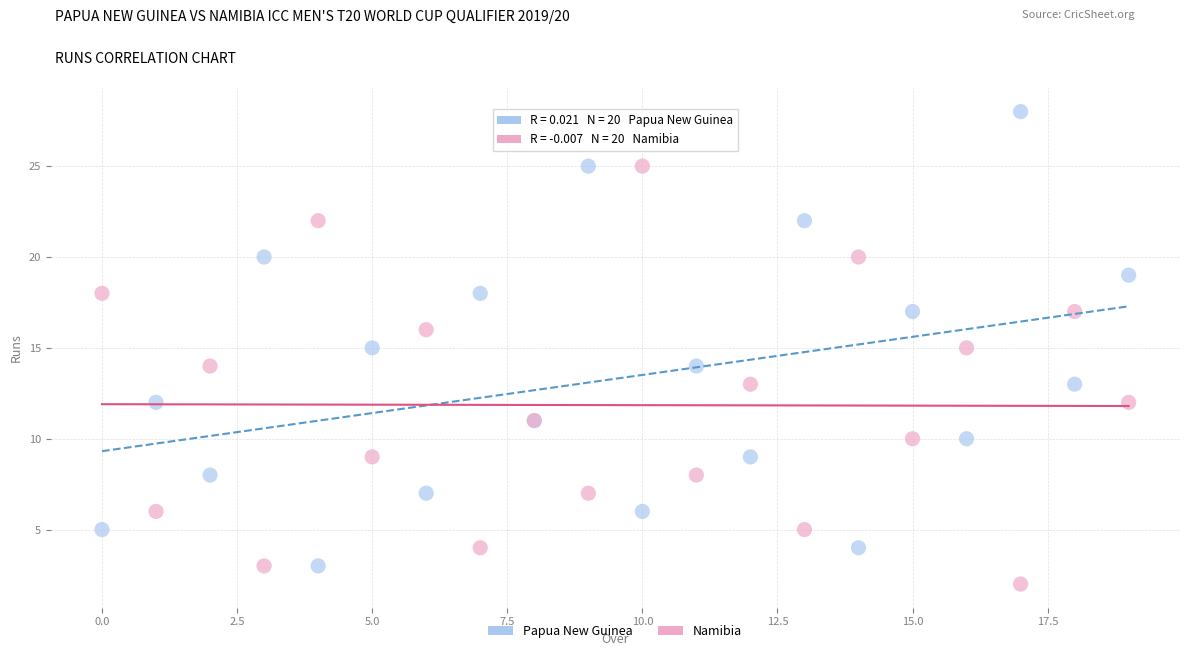

Which series contains the lowest Y value?

Namibia